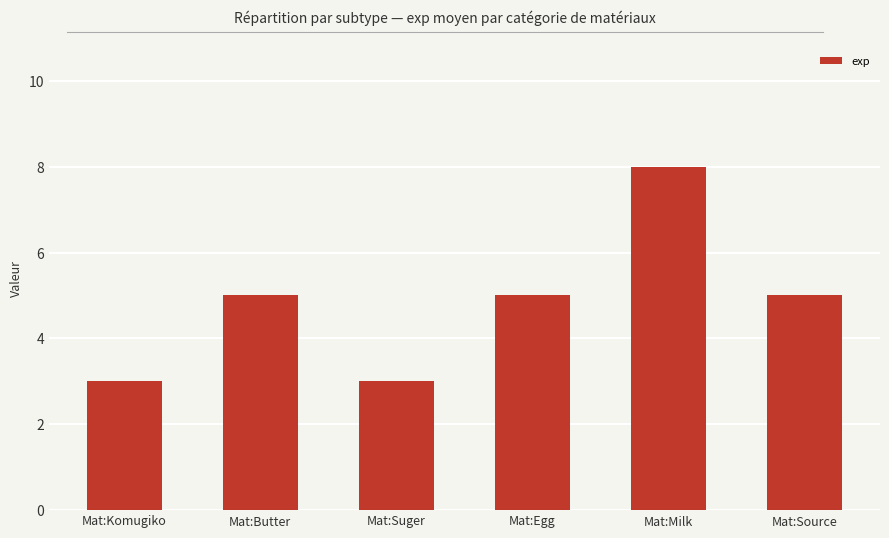

Reading right to left, what are all the values shown in this chart?

5	8	5	3	5	3